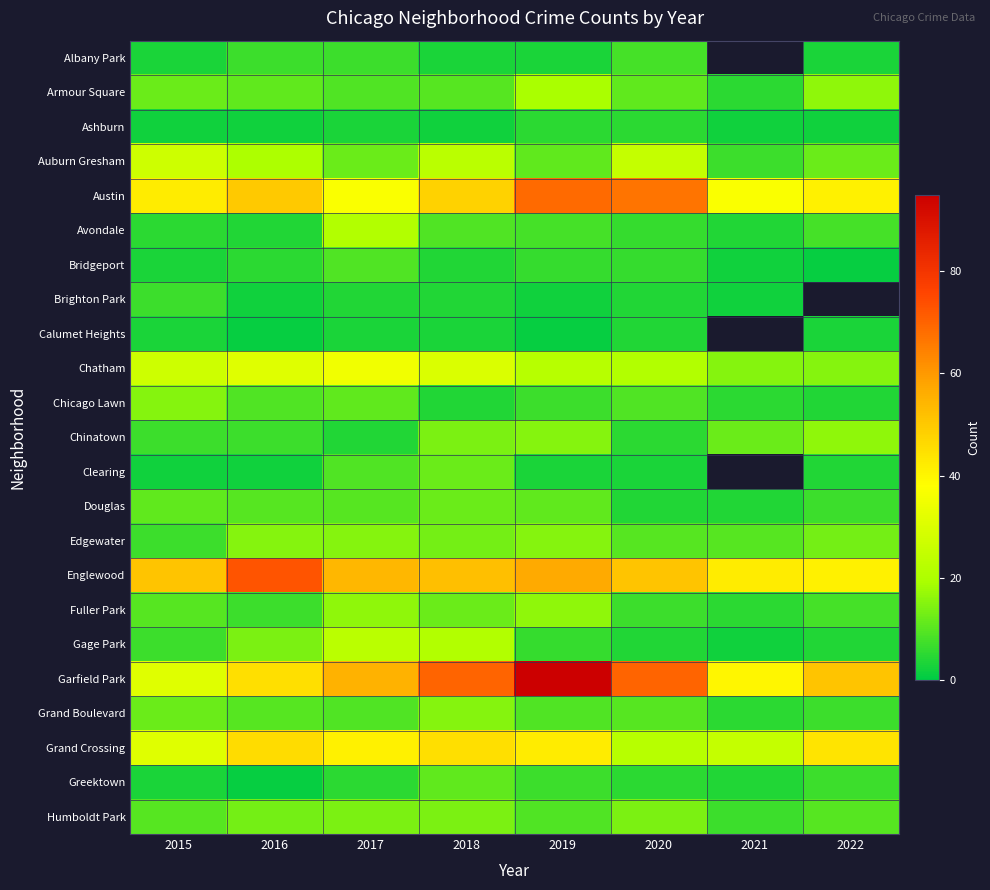

Which series has the largest total across all categories?

Garfield Park